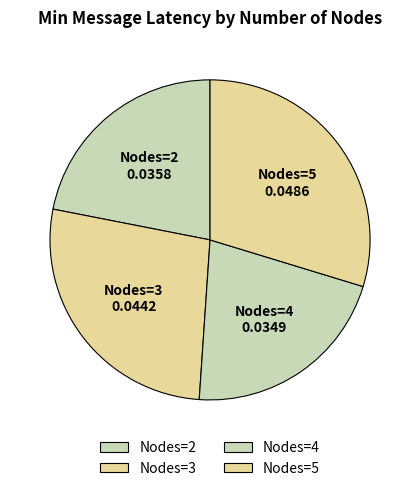

Combined, do Nodes=4 and Nodes=2 account for over 50%?

No